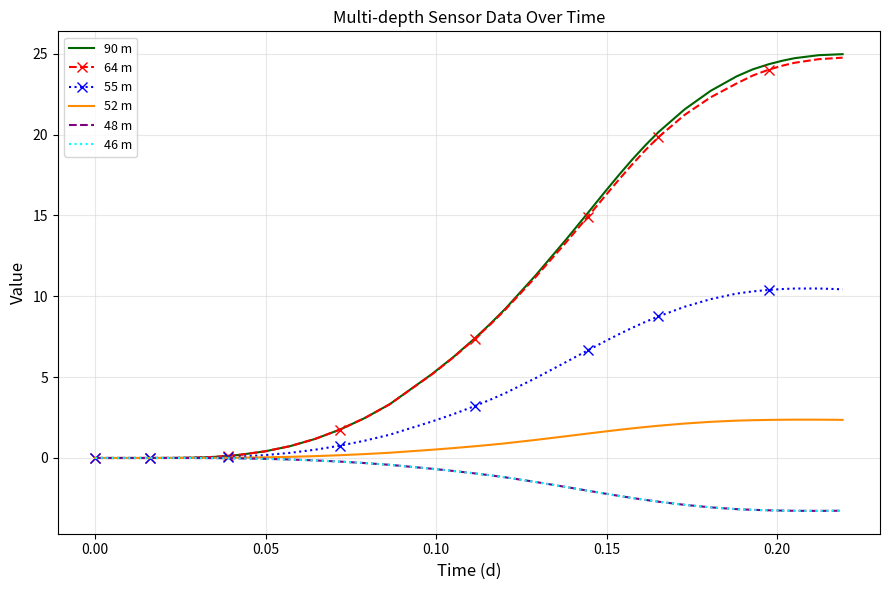

Which series has the largest range (max minus min)?

90 m